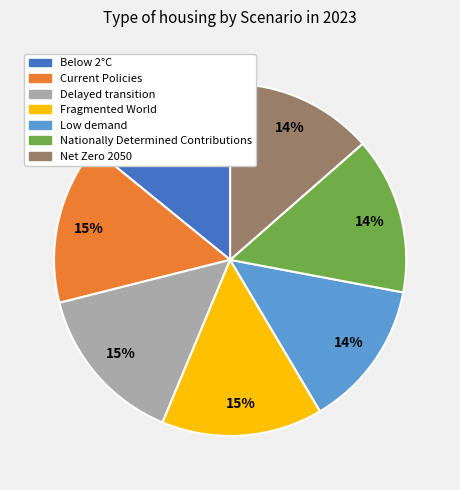

To the nearest percent, what is the difference between the largest and smallest slice percentages?

1%